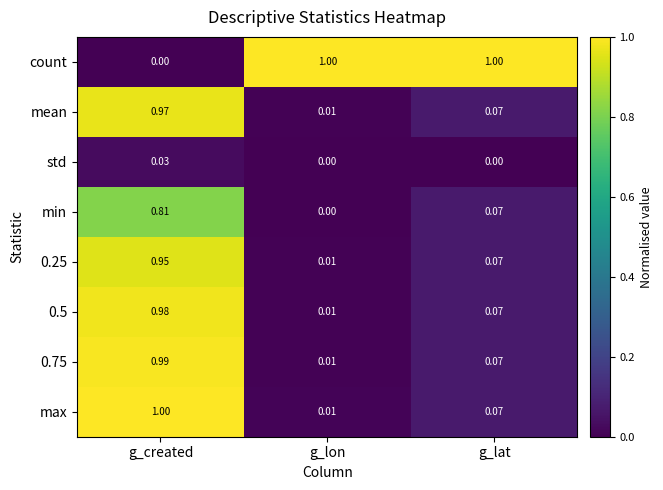

Is the value of count at g_lon greater than the value of max at g_lon?

Yes